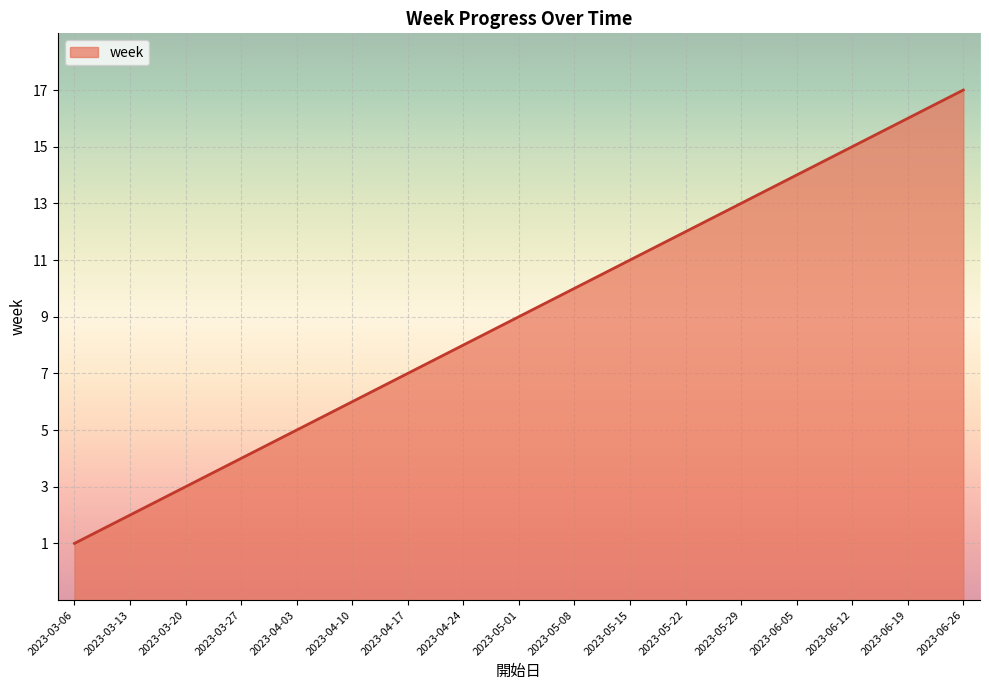

What is the ratio of the value at 2023-05-29 to the value at 2023-03-27?

3.2